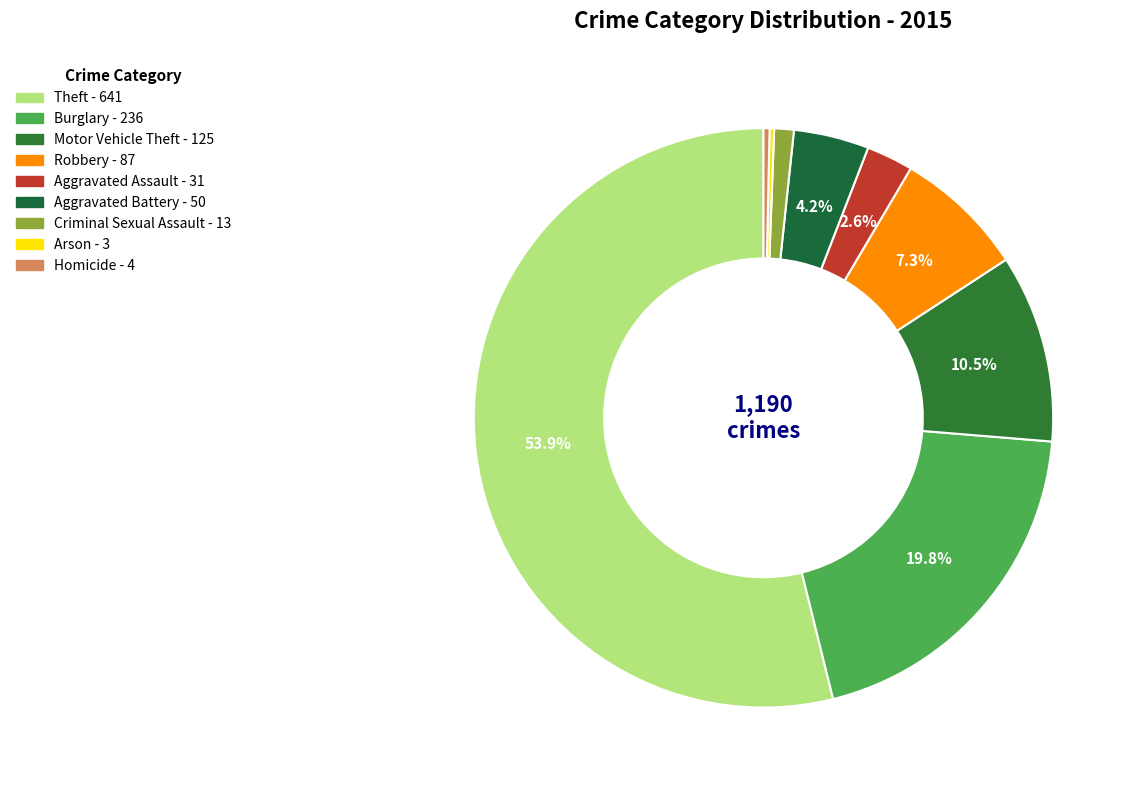

Rank the categories by value from lowest to highest.

Arson, Homicide, Criminal Sexual Assault, Aggravated Assault, Aggravated Battery, Robbery, Motor Vehicle Theft, Burglary, Theft